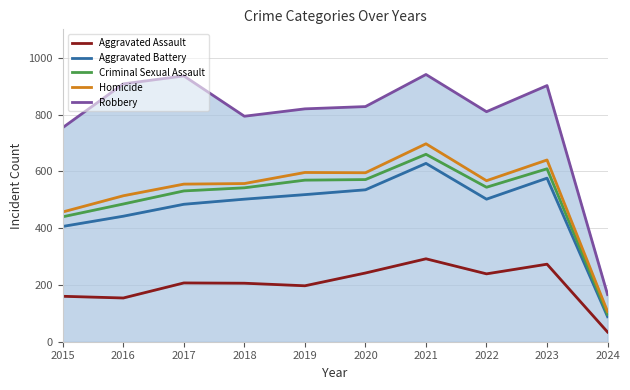

Reading left to right, list all the values displayed in this chart.

Aggravated Assault: 160	154	207	206	197	242	292	239	273	34
Aggravated Battery: 406	442	484	502	518	535	628	502	576	88
Criminal Sexual Assault: 440	485	531	542	569	571	660	544	609	96
Homicide: 457	514	555	557	596	595	697	567	640	106
Robbery: 754	908	936	794	820	828	941	810	902	166